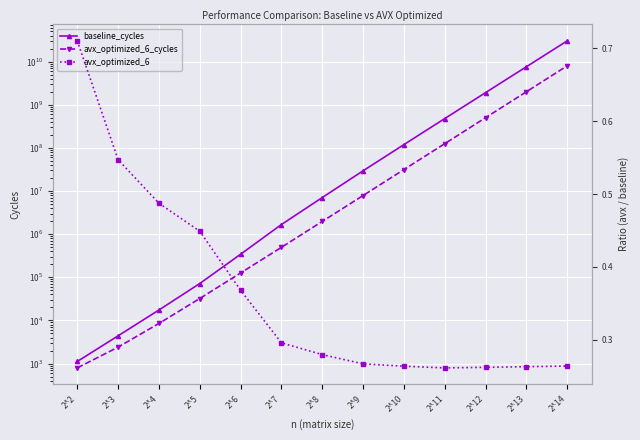

Reading left to right, list all the values displayed in this chart.

baseline_cycles: 1115.5	4390.0	17418.7	71626.8	341690.0	1670000.0	7050000.0	29400000.0	119000000.0	478000000.0	1910000000.0	7600000000.0	30300000000.0
avx_optimized_6_cycles: 792.1	2401.5	8488.2	32155.4	125718.0	494099.0	1972020.0	7850000.0	31400000.0	125000000.0	501000000.0	2000000000.0	8000000000.0
avx_optimized_6: 0.7	0.5	0.5	0.4	0.4	0.3	0.3	0.3	0.3	0.3	0.3	0.3	0.3